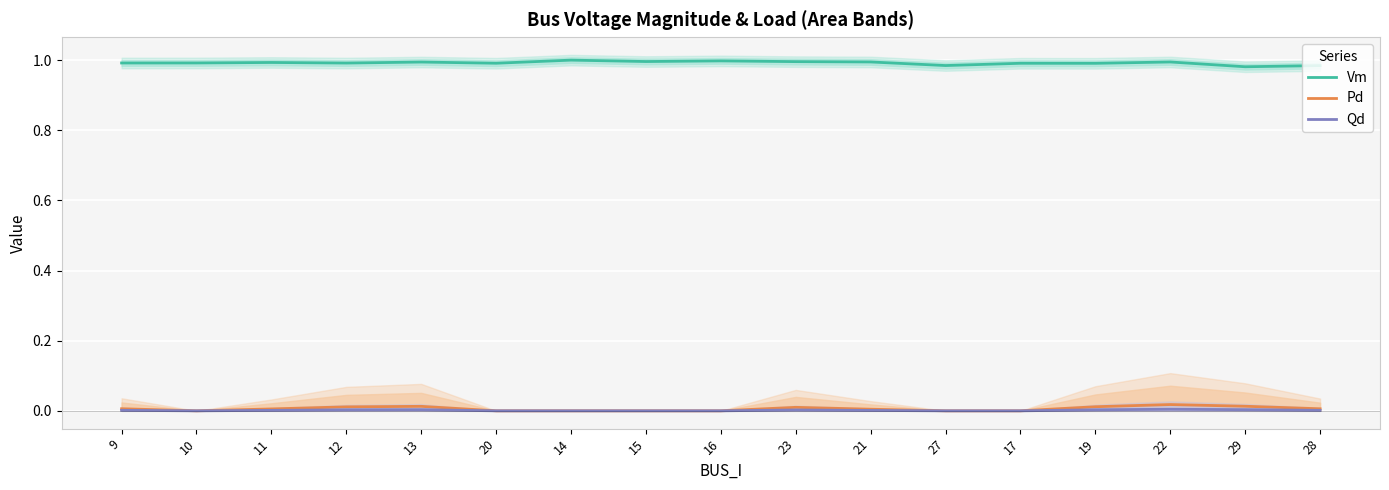

Reading left to right, extract all data points from this chart.

Vm: 9=1.0	10=1.0	11=1.0	12=1.0	13=1.0	20=1.0	14=1.0	15=1.0	16=1.0	23=1.0	21=1.0	27=1.0	17=1.0	19=1.0	22=1.0	29=1.0	28=1.0
Pd: 9=0.0	10=0.0	11=0.0	12=0.0	13=0.0	20=0.0	14=0.0	15=0.0	16=0.0	23=0.0	21=0.0	27=0.0	17=0.0	19=0.0	22=0.0	29=0.0	28=0.0
Qd: 9=0.0	10=0.0	11=0.0	12=0.0	13=0.0	20=0.0	14=0.0	15=0.0	16=0.0	23=0.0	21=0.0	27=0.0	17=0.0	19=0.0	22=0.0	29=0.0	28=0.0